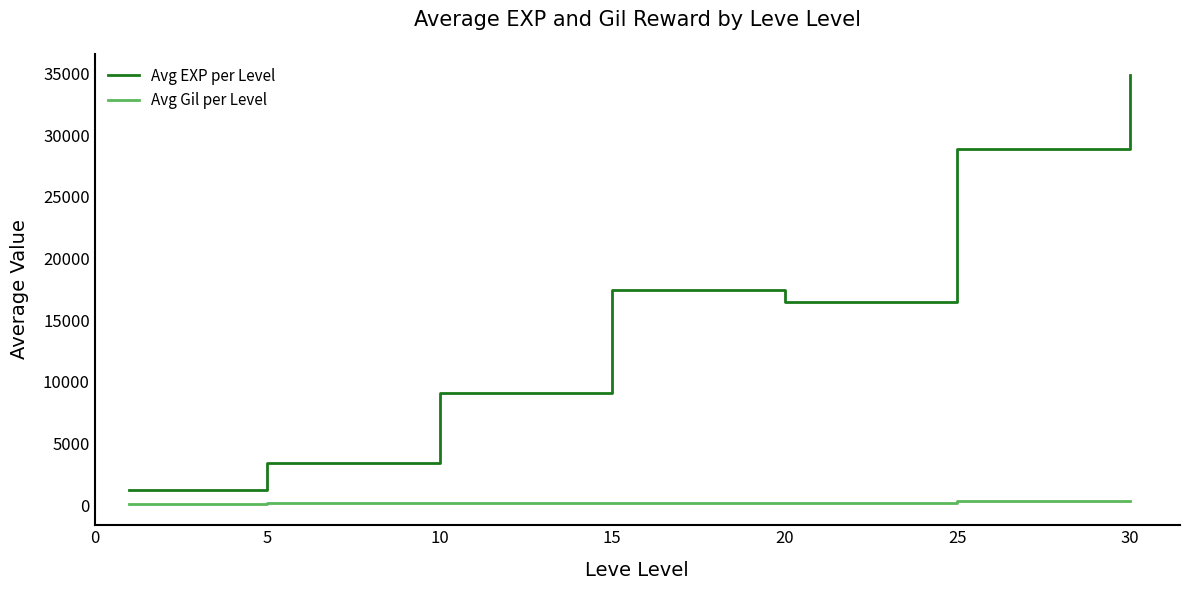

Which series has the largest range (max minus min)?

Avg EXP per Level